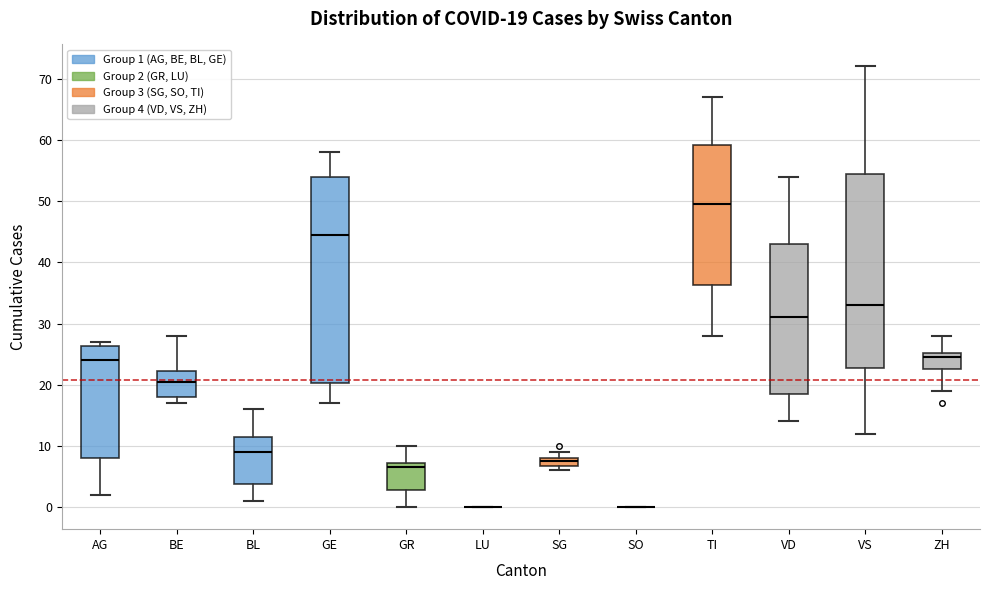

Comparing the boxes themselves (not the whiskers), which one is the tallest?

GE